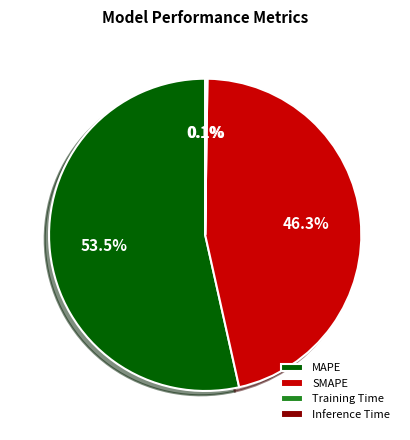

What is the largest slice in the pie chart?

MAPE